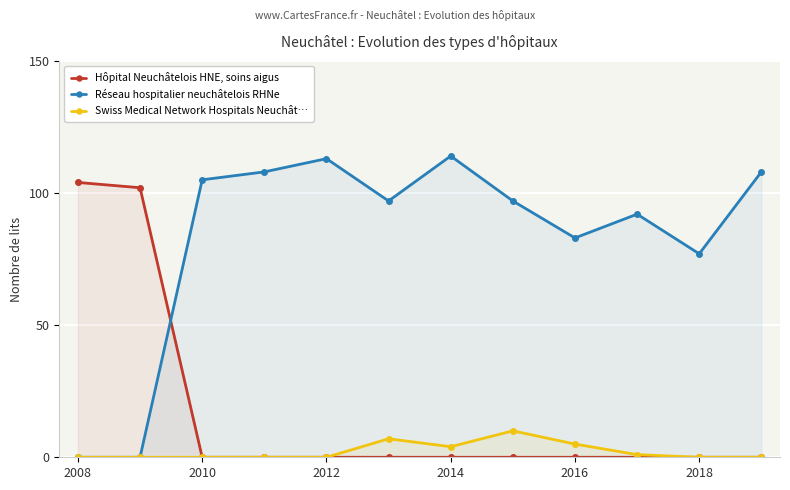

True or false: Swiss Medical Network Hospitals Neuchât… and Hôpital Neuchâtelois HNE, soins aigus cross at least once.

False